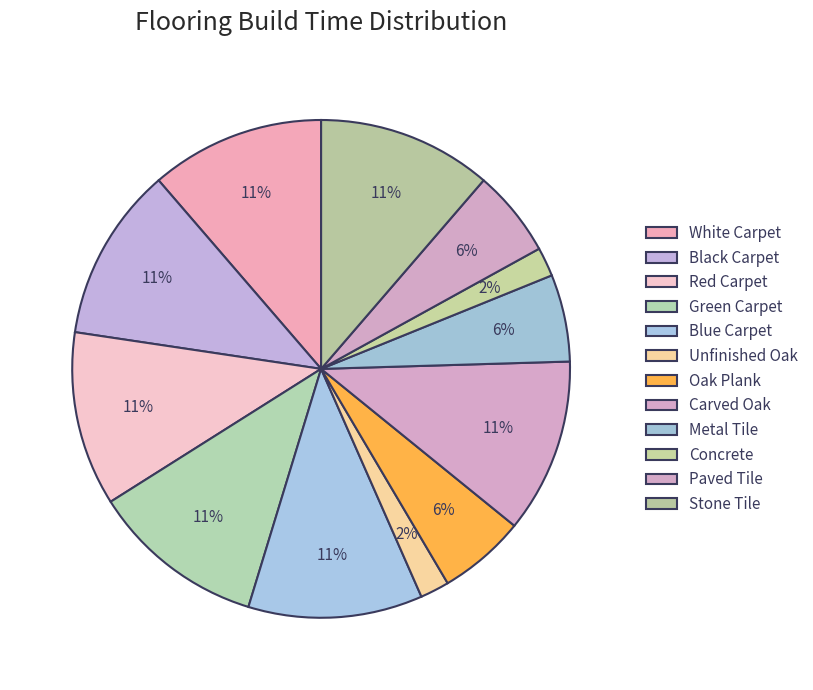

How many slices are in this pie chart?

12